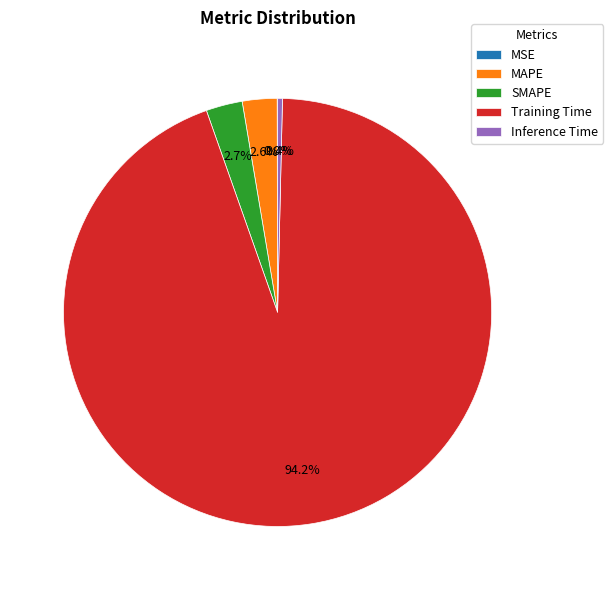

Combined, what portion of the pie is Training Time and SMAPE?

97.0%